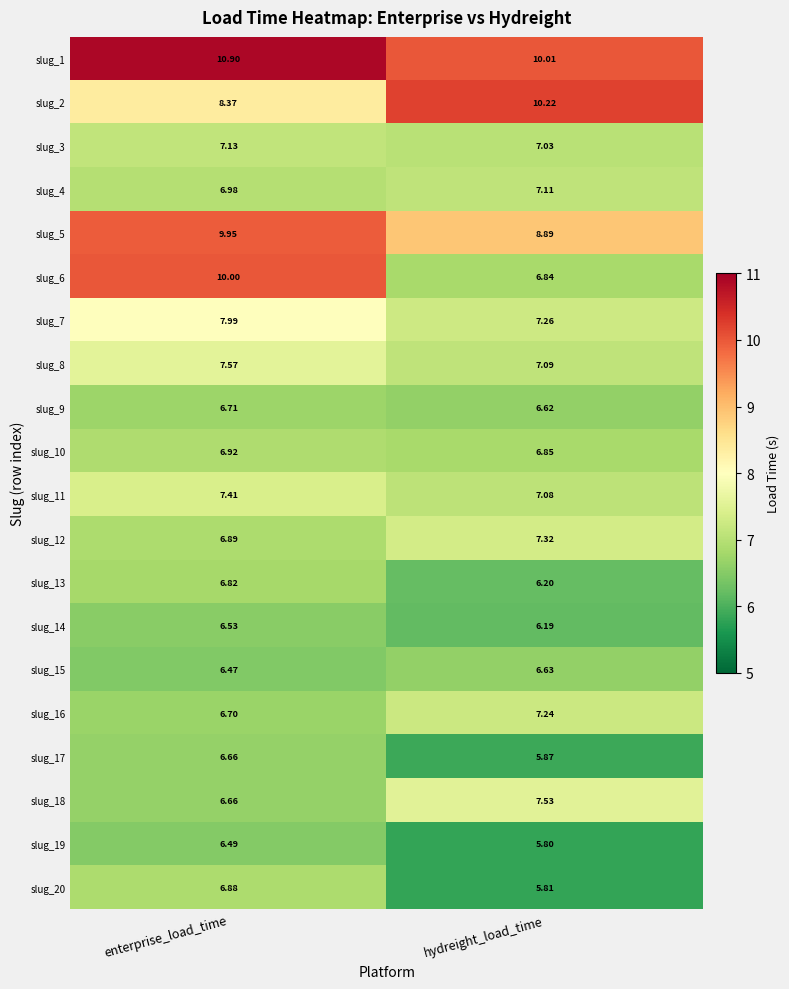

Which series has the largest total across all categories?

slug_1